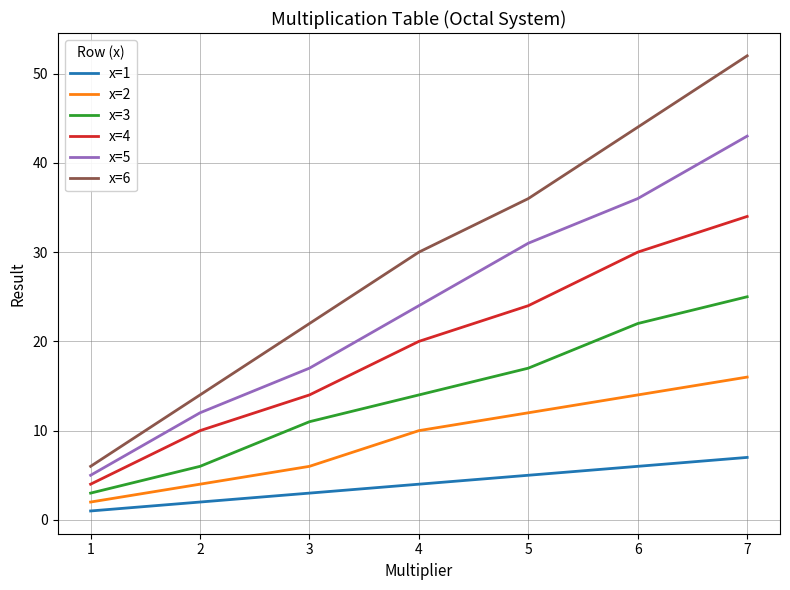

Rank the series by their average value, from lowest to highest.

x=1, x=2, x=3, x=4, x=5, x=6